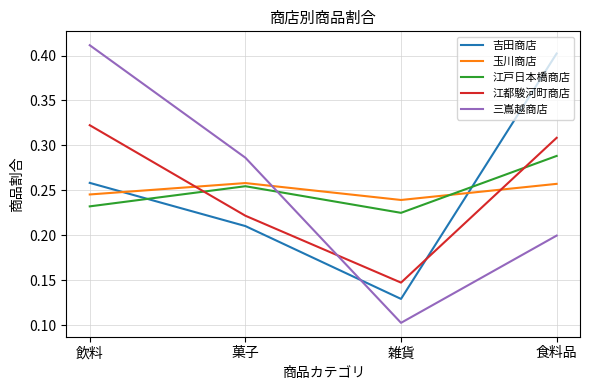

Which series has the largest range (max minus min)?

三嶌越商店